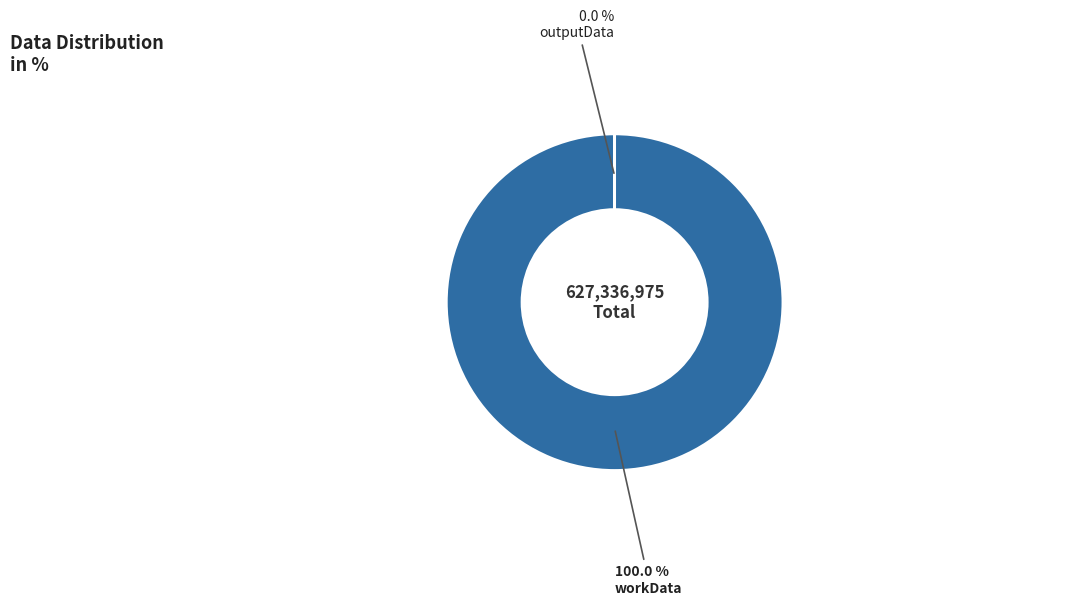

Which slice is the largest?

workData